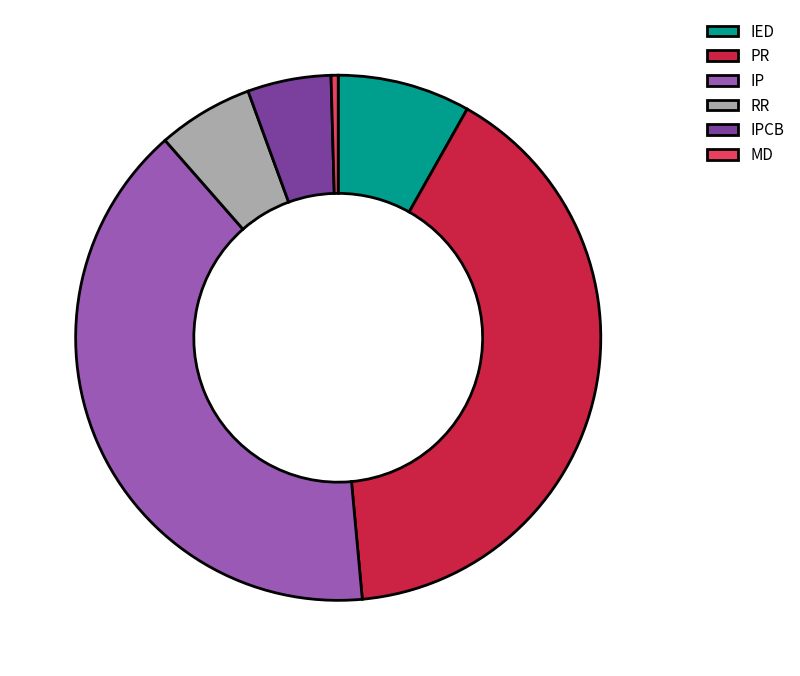

Between RR and IP, which is larger?

IP